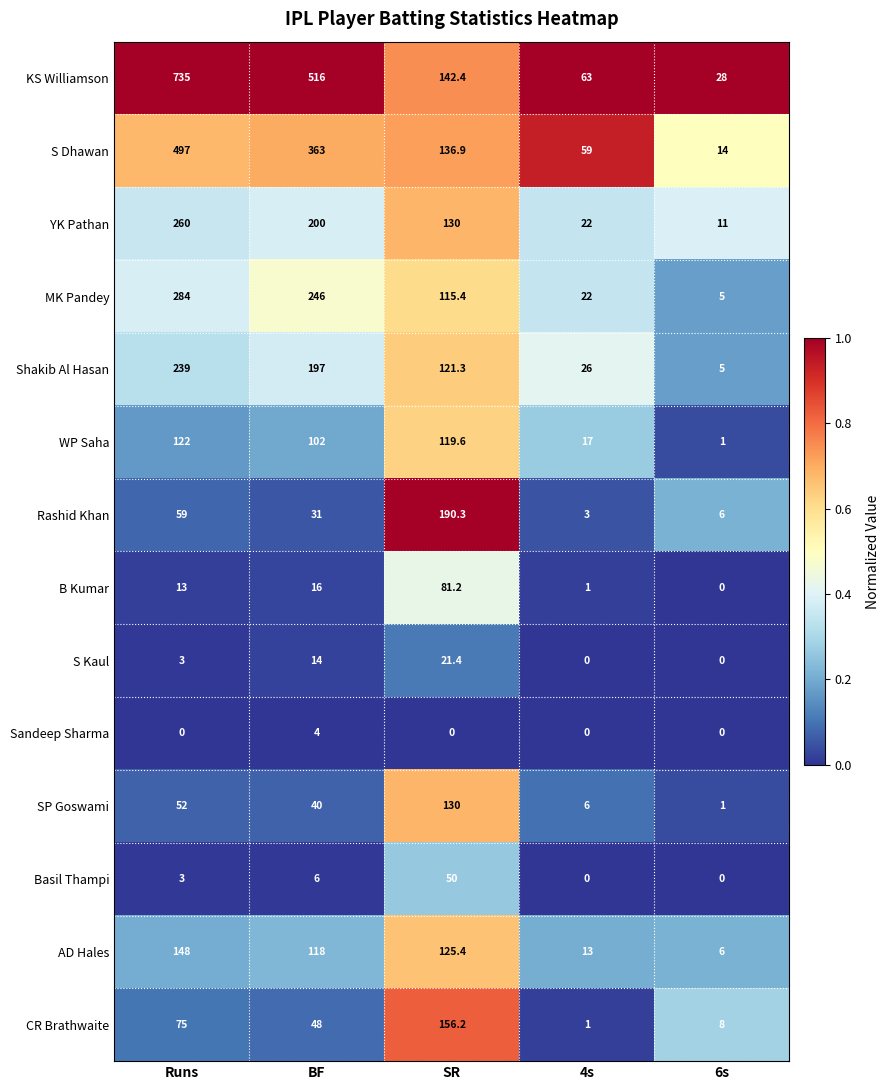

Which category has the highest value in the Shakib Al Hasan series?

Runs